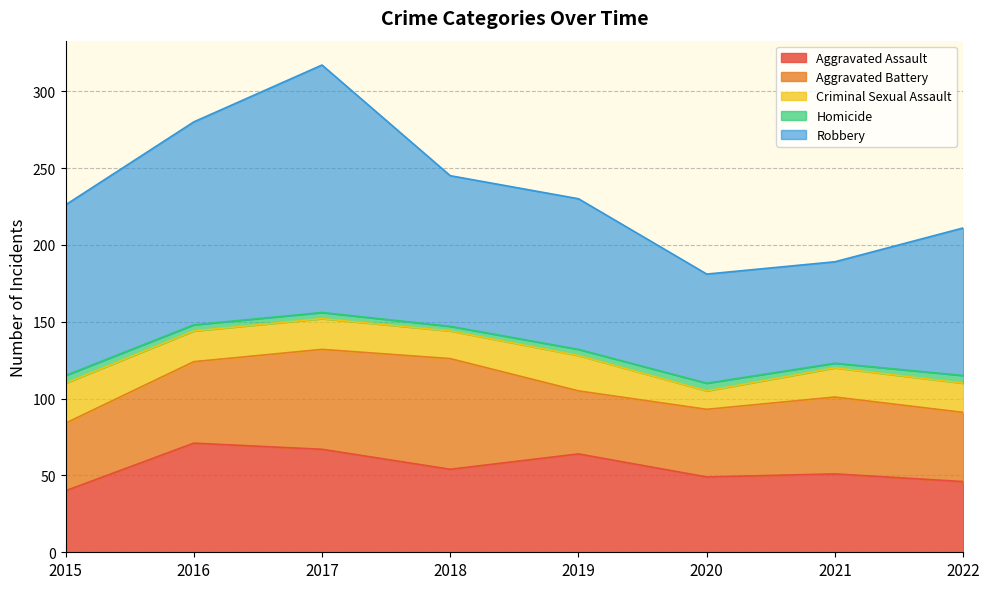

Reading left to right, list all the values displayed in this chart.

Aggravated Assault: 40	71	67	54	64	49	51	46
Aggravated Battery: 44	53	65	72	41	44	50	45
Criminal Sexual Assault: 26	20	20	18	23	12	19	19
Homicide: 5	4	4	3	4	5	3	5
Robbery: 111	132	161	98	98	71	66	96